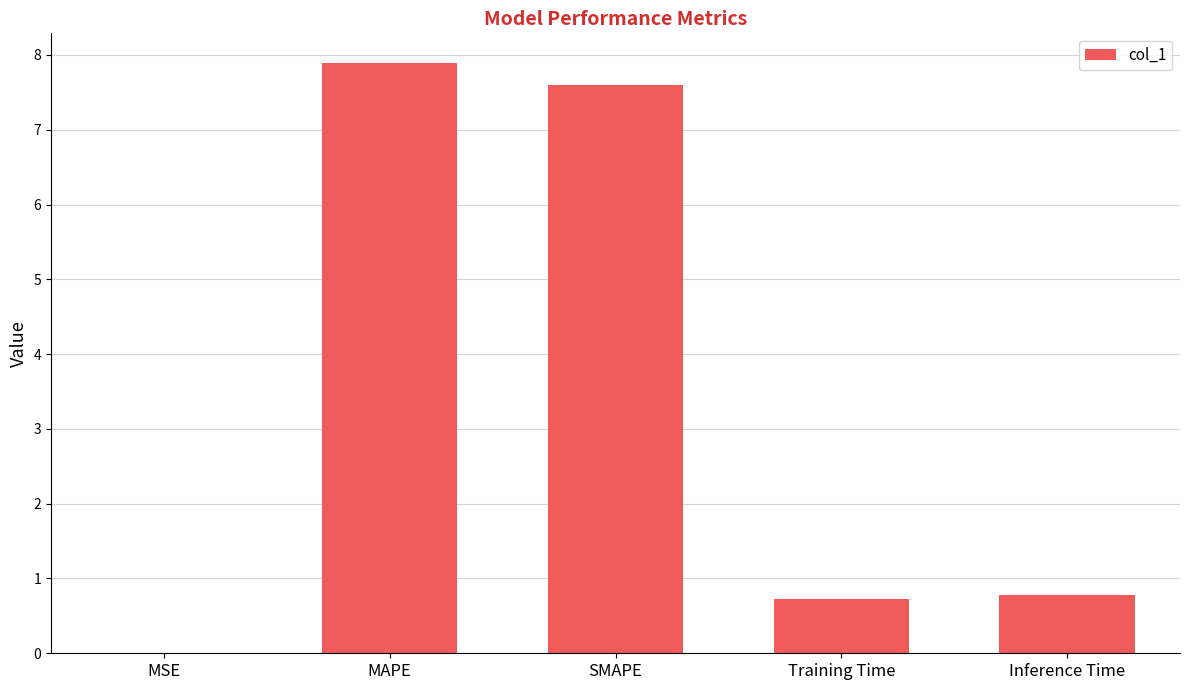

Which category has the highest value across all series?

MAPE